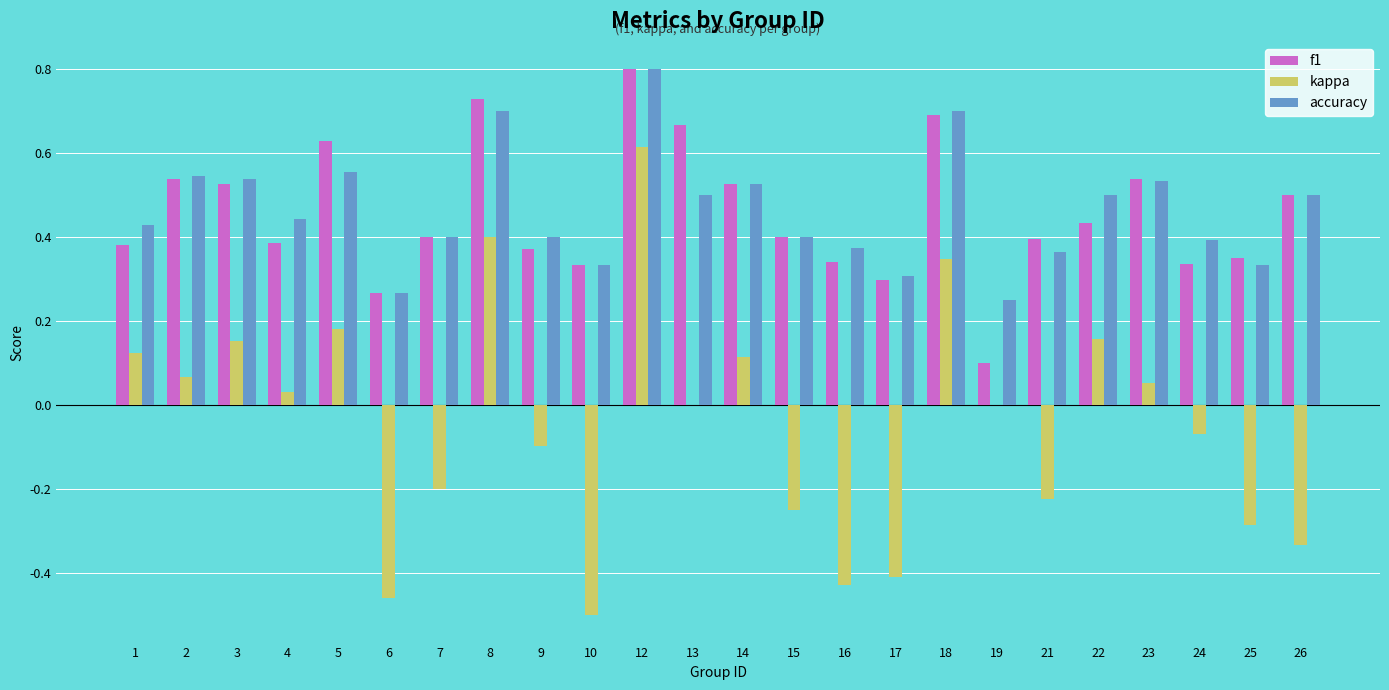

At which category is the sum across all series the highest?

12